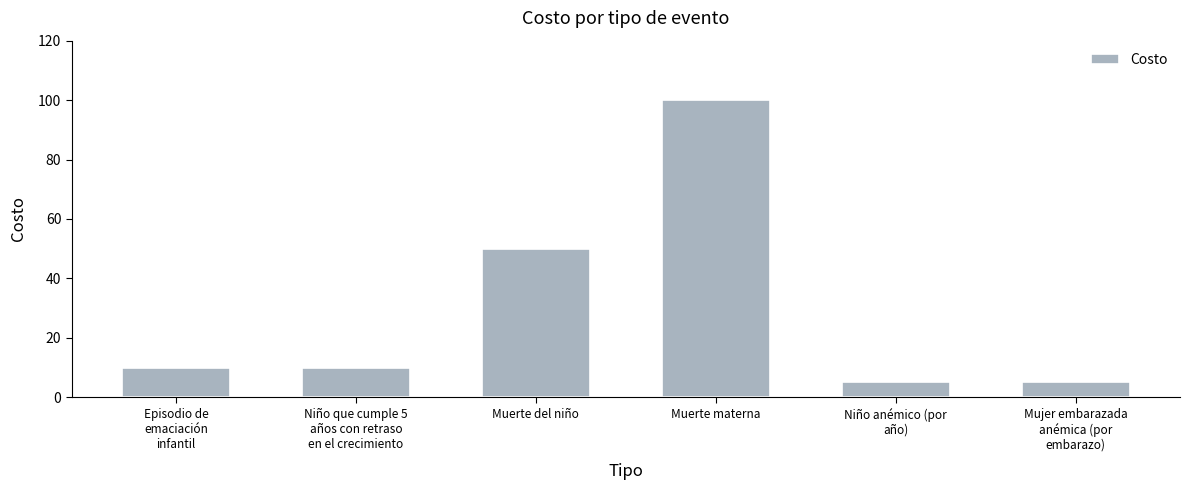

What is the sum of all values?

180